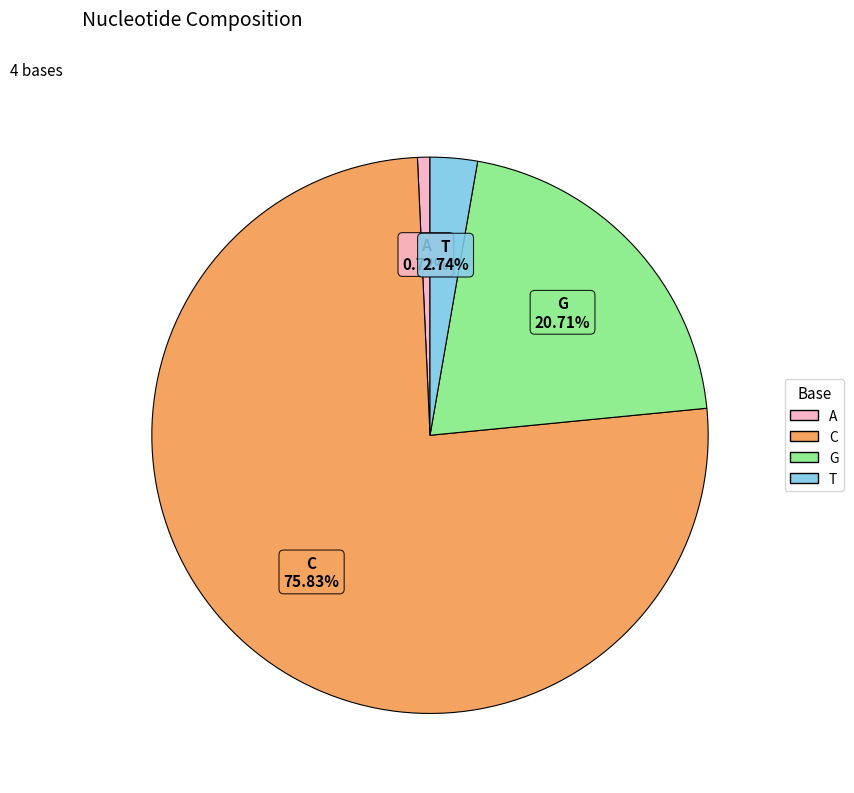

Is it true that T is 3% of the pie?

True